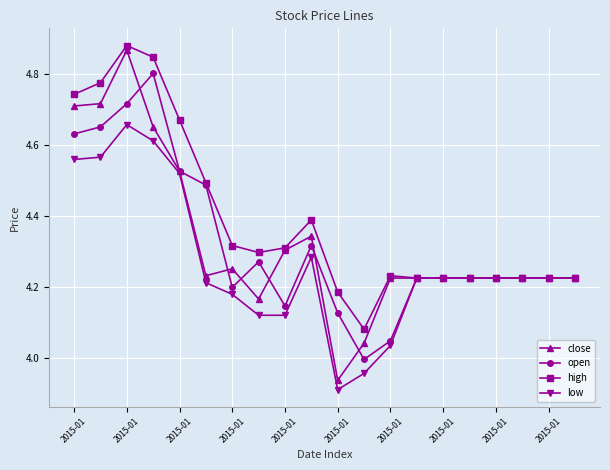

True or false: high has more than 2 points higher than both neighbors.

True